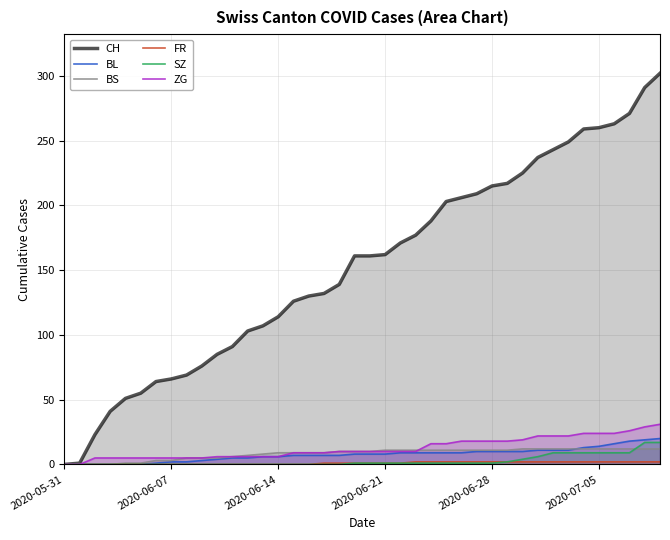

How many values in CH are above zero?

39